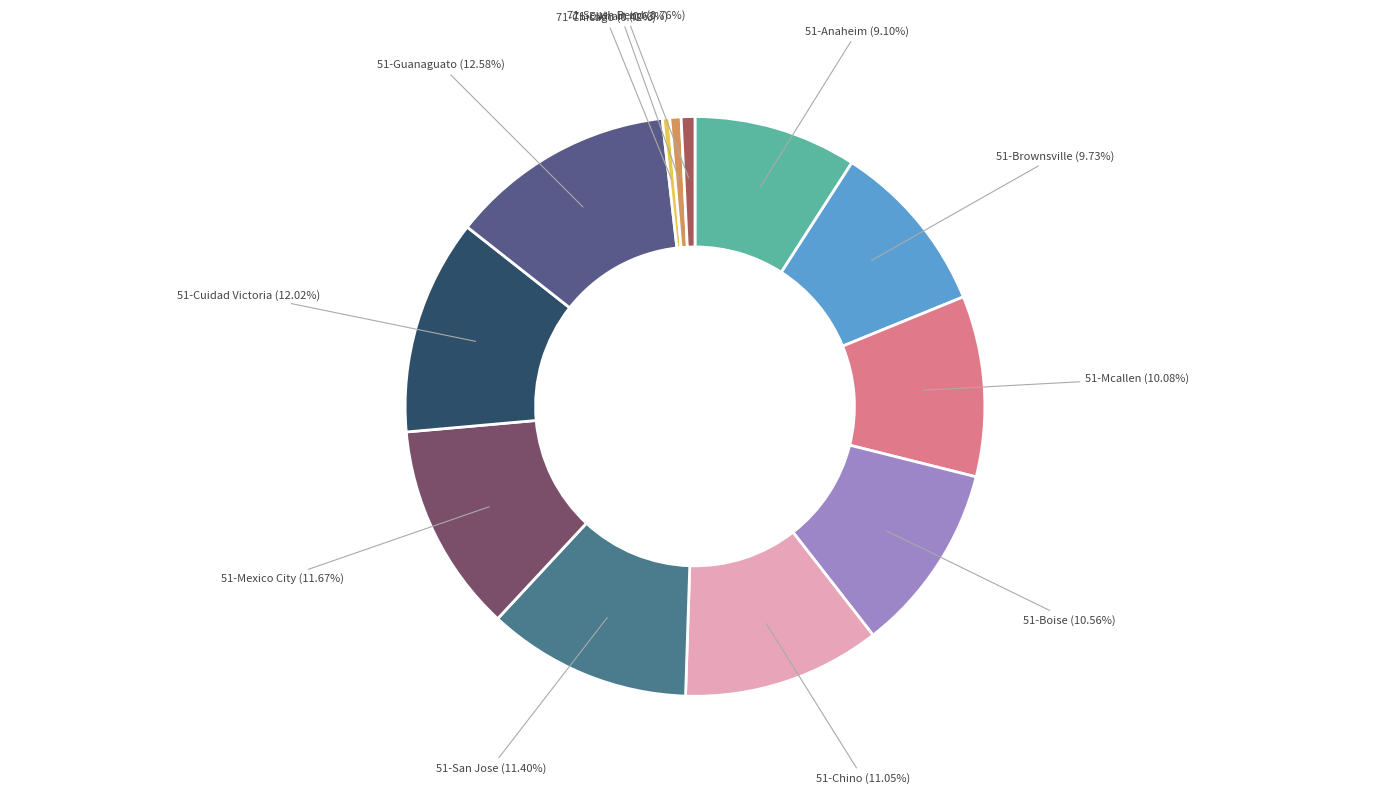

Approximately how many times larger is the value at 71-Elkhart compared to 51-Cuidad Victoria?

0.1